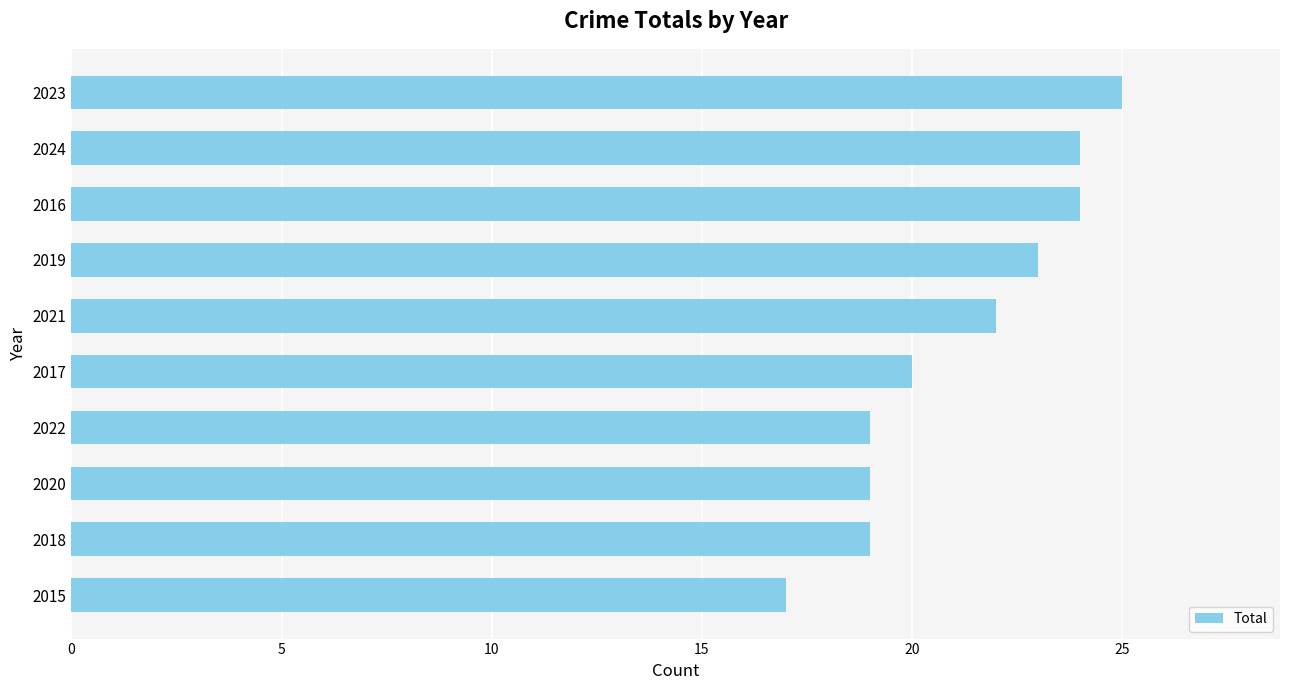

What is the greatest value displayed?

25